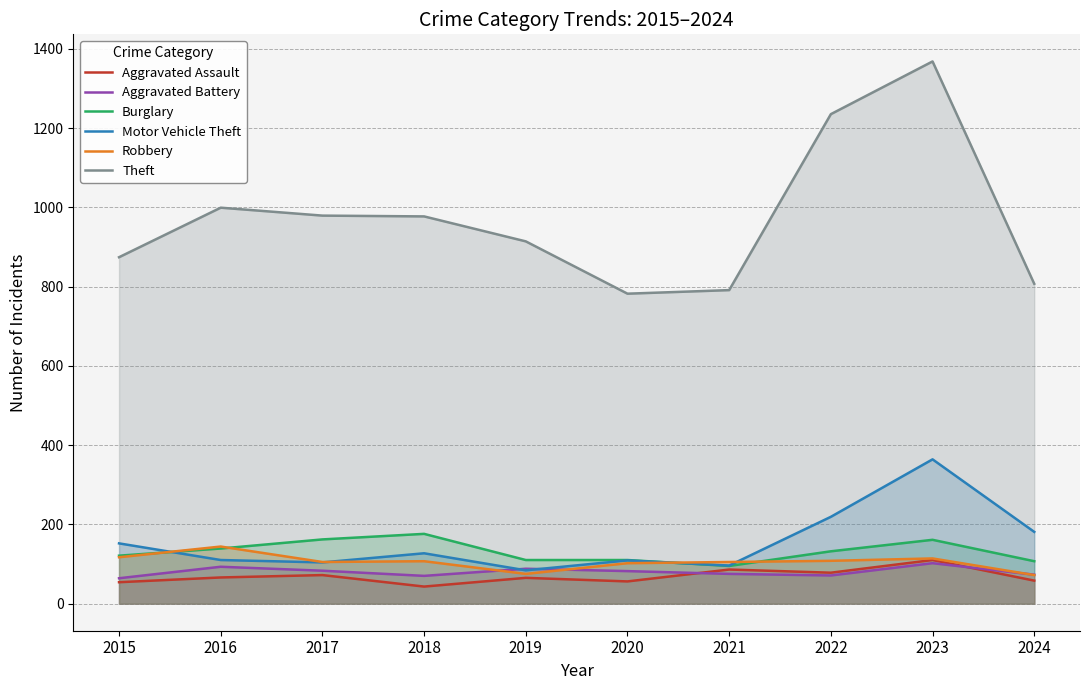

Does the chart have visible grid lines?

Yes